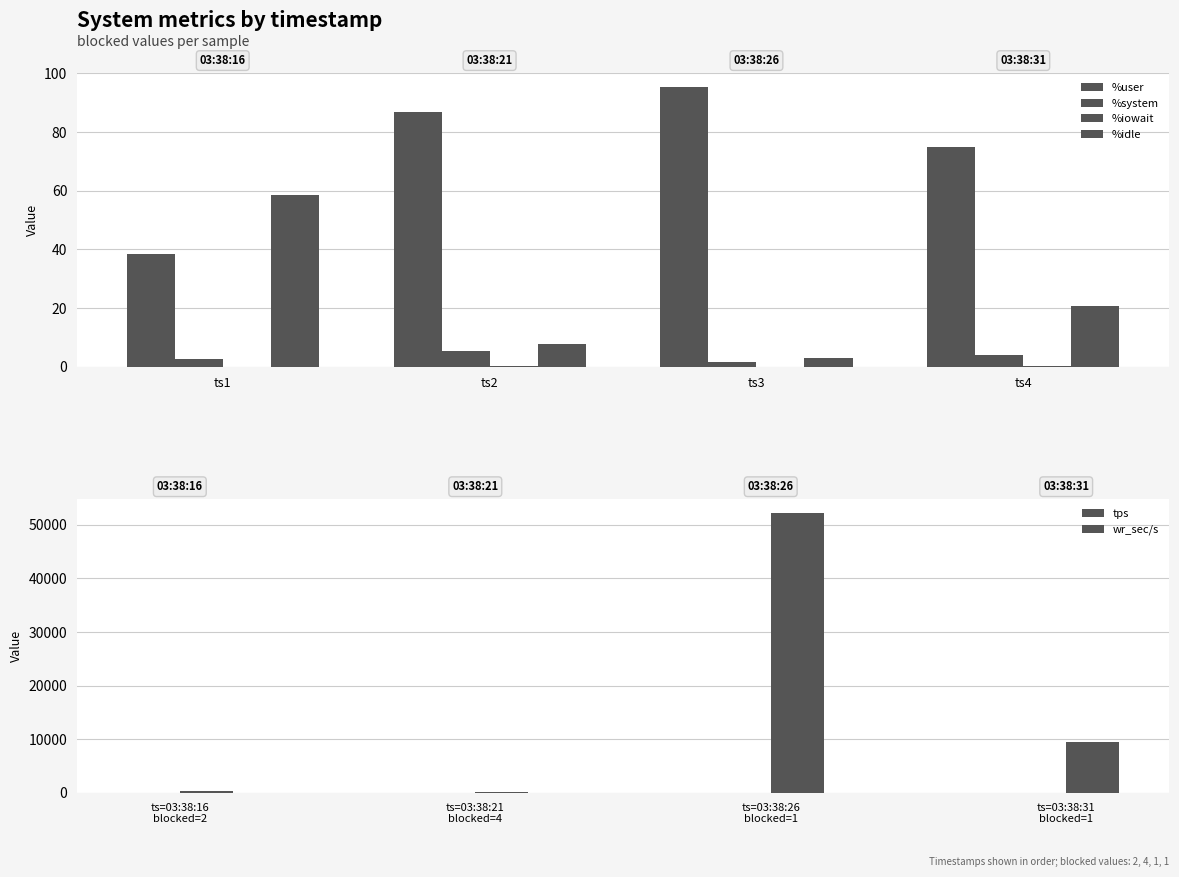

Which has a higher value, ts4 or ts2?

ts2